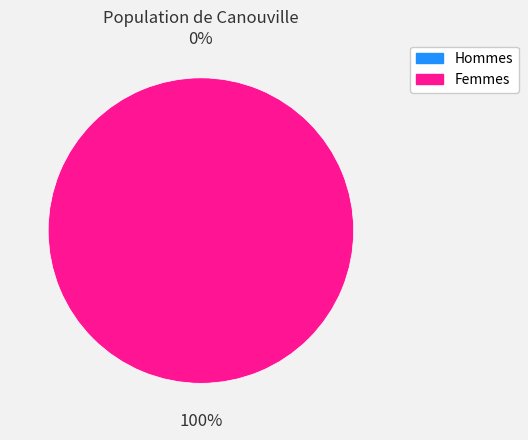

True or false: 2 accounts for 1% of the total.

False